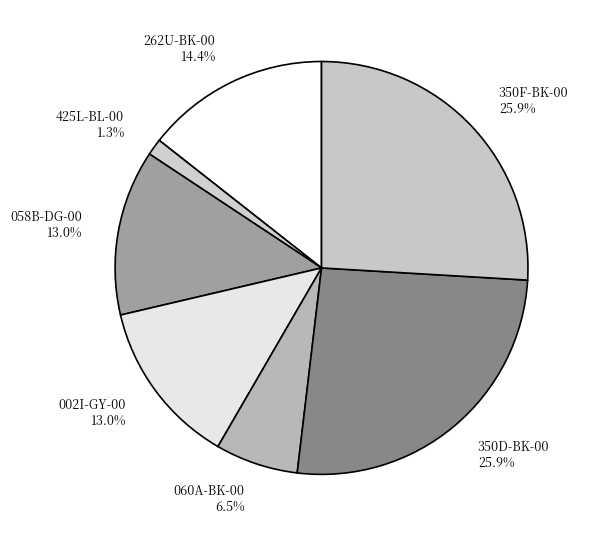

Count the number of slices in the pie.

7